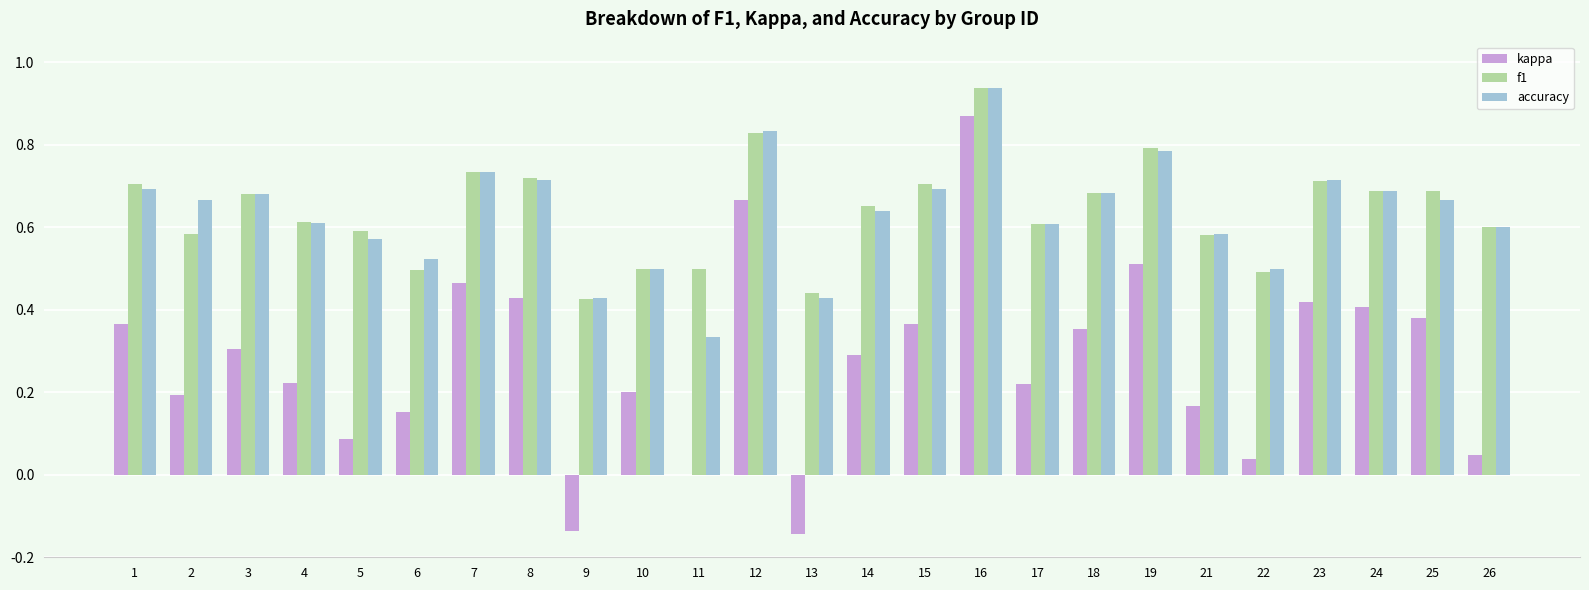

The value of accuracy at 13 is 0.1. True or false?

False